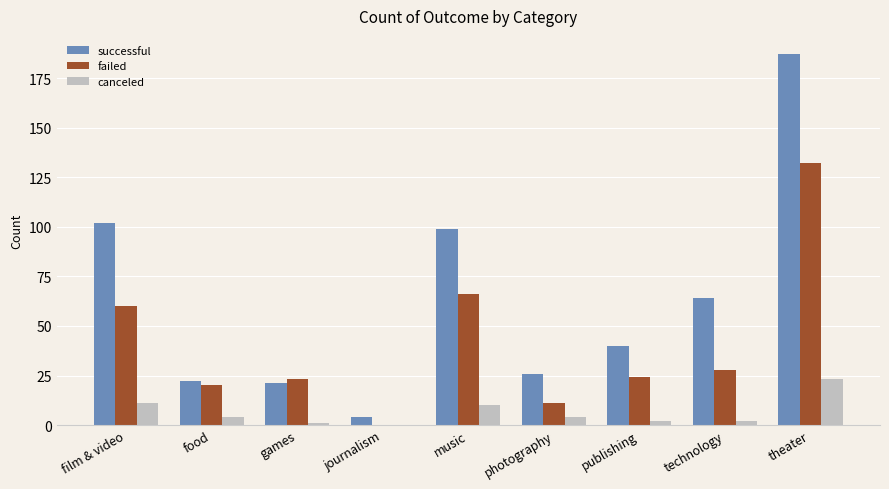

What is the sum of the successful values at music and technology?

163